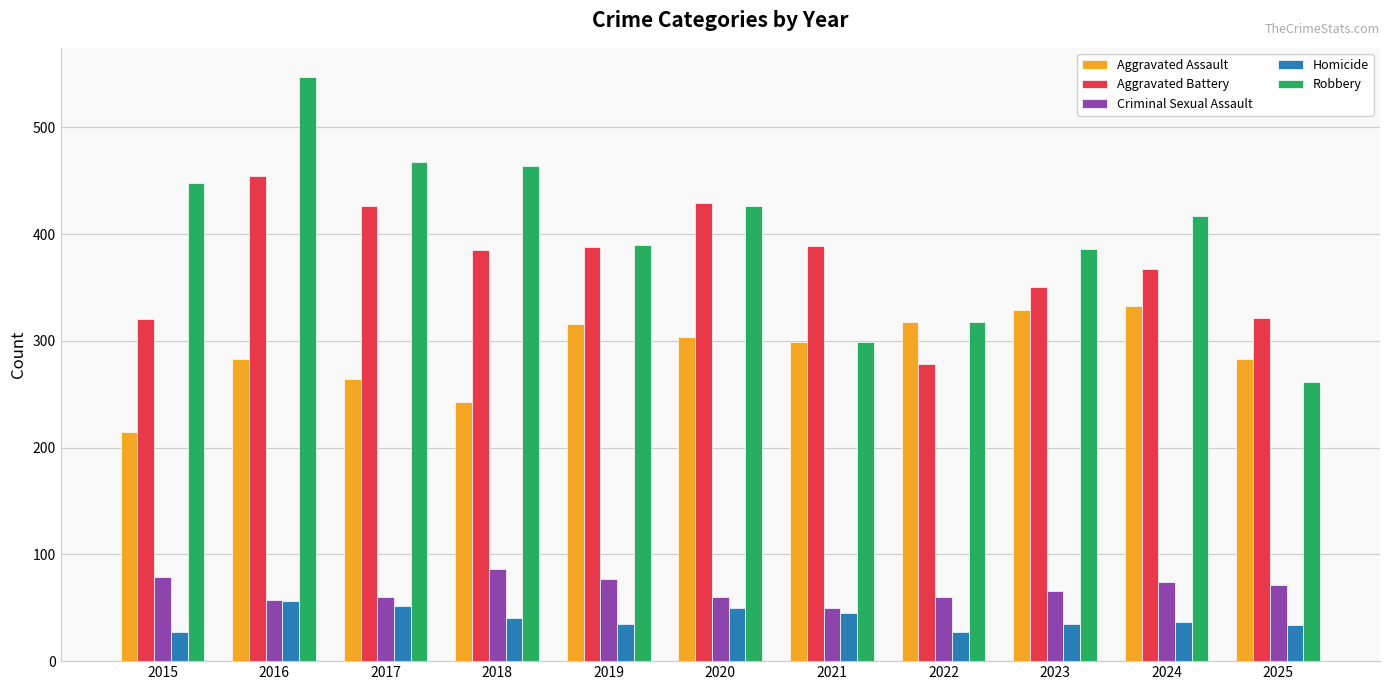

What is the lowest value of the Aggravated Battery series?

278